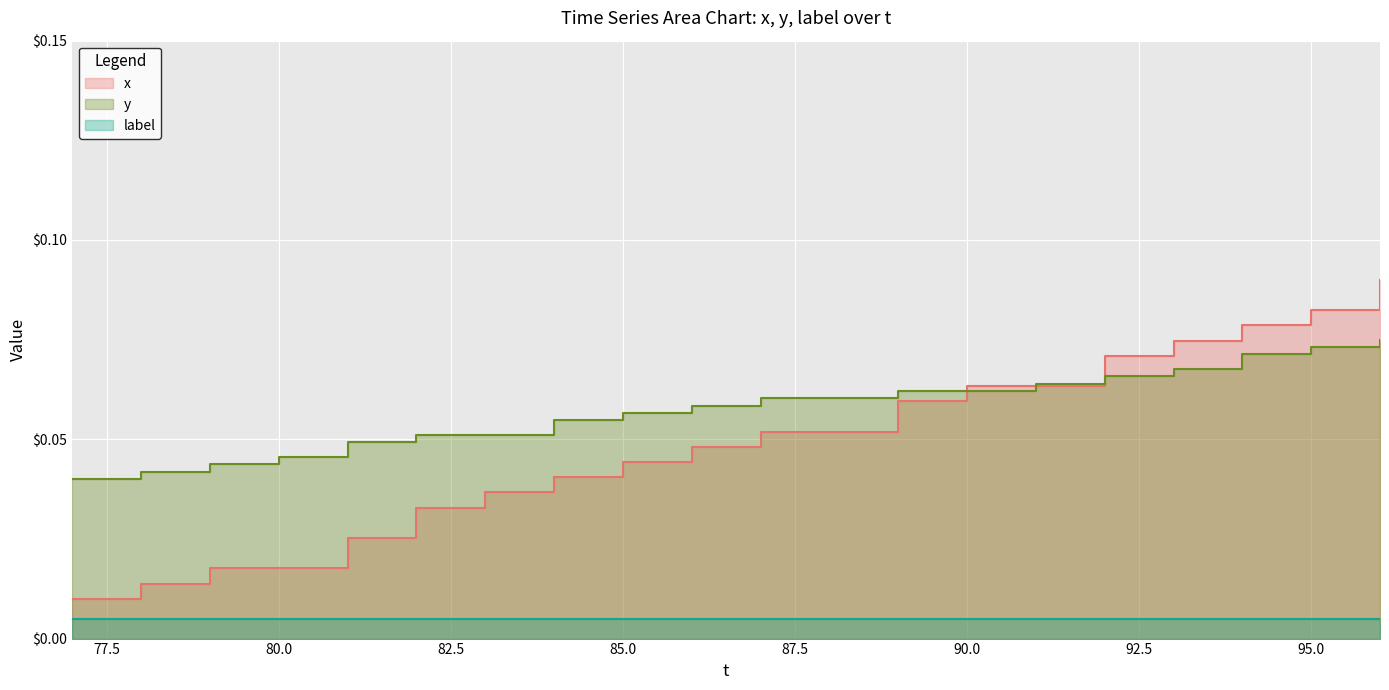

Between which two adjacent categories do x and y first intersect?

89 and 90